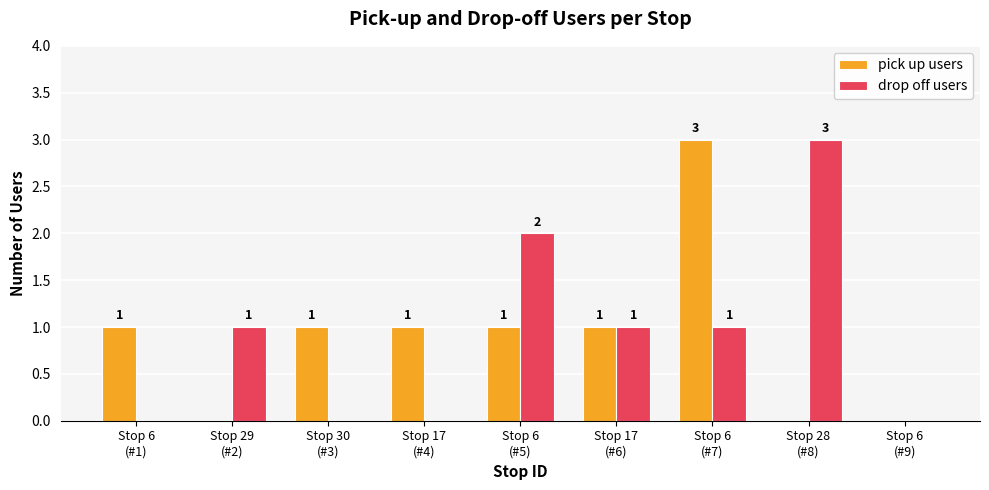

What is the maximum value shown in the chart?

3